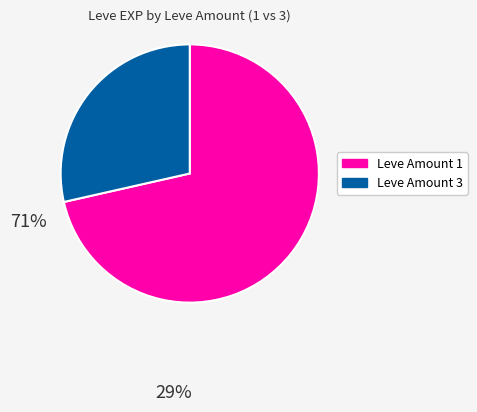

Does any single category account for the majority?

Yes